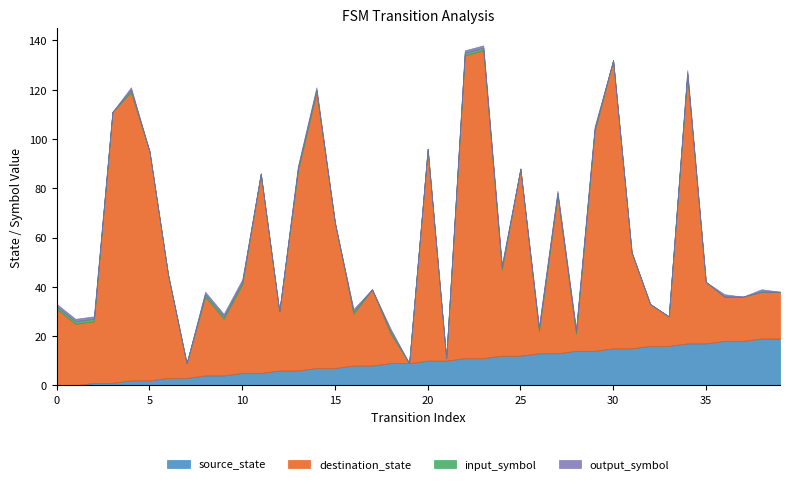

True or false: output_symbol has a value of 0 at 27.

False